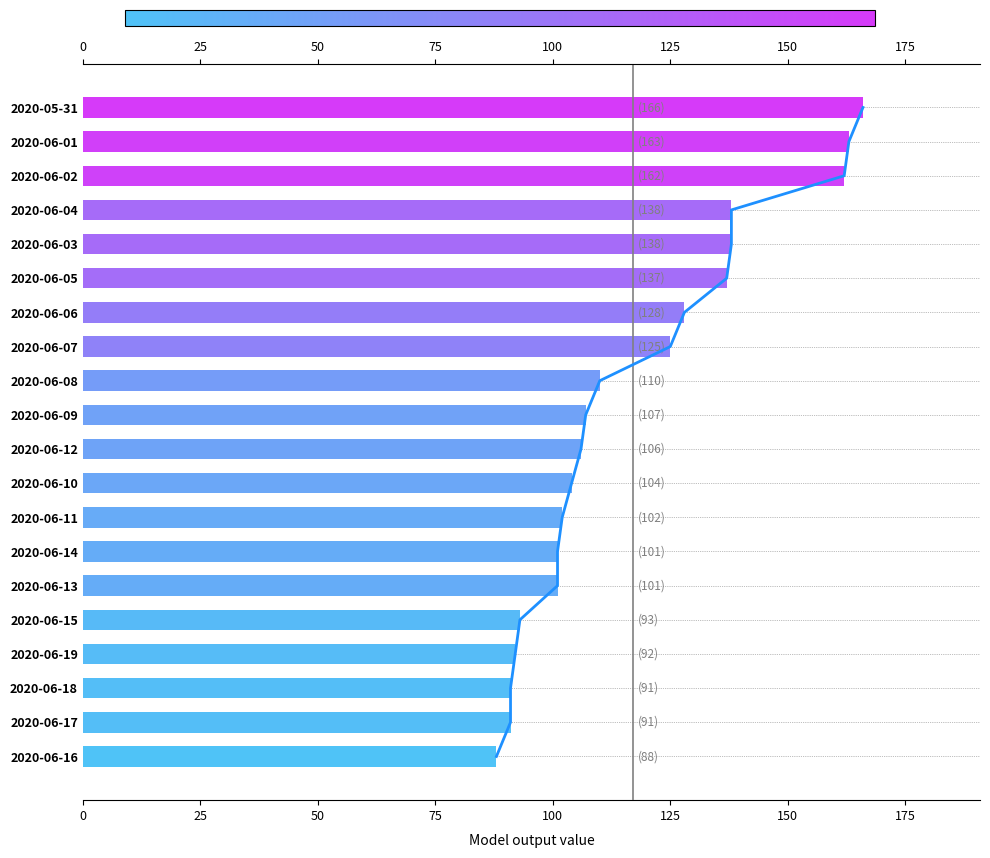

What is the value of the 19th bar from the left?

91